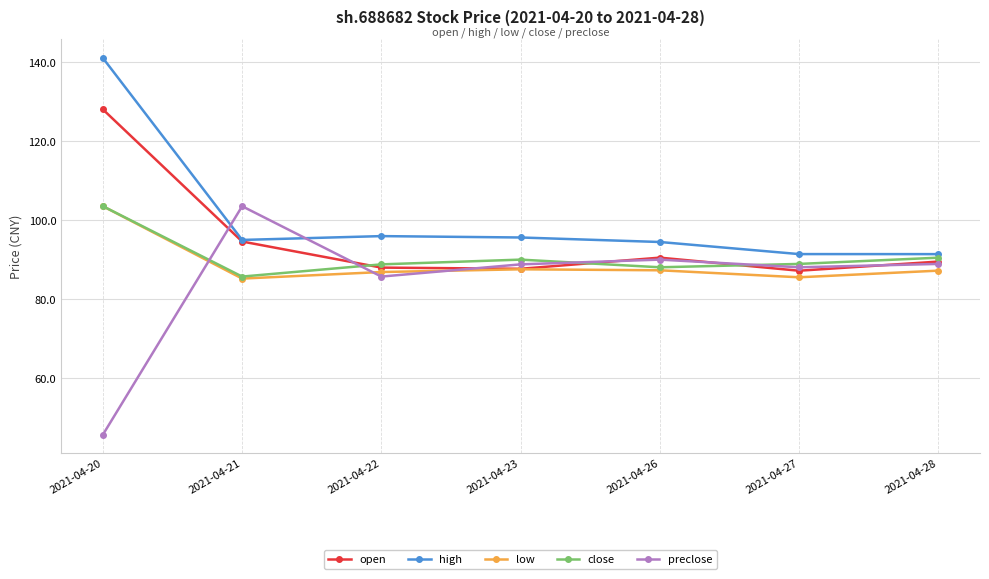

True or false: open has more than 0 interior local peaks.

True